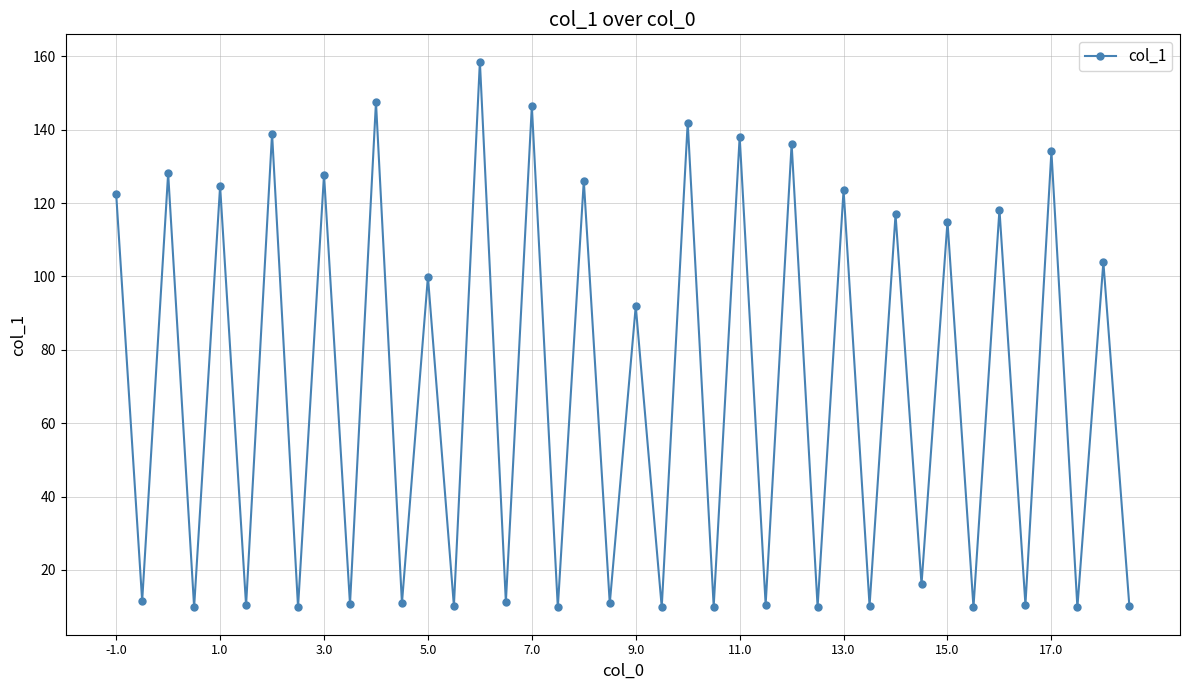

What is the smallest value displayed?

9.7